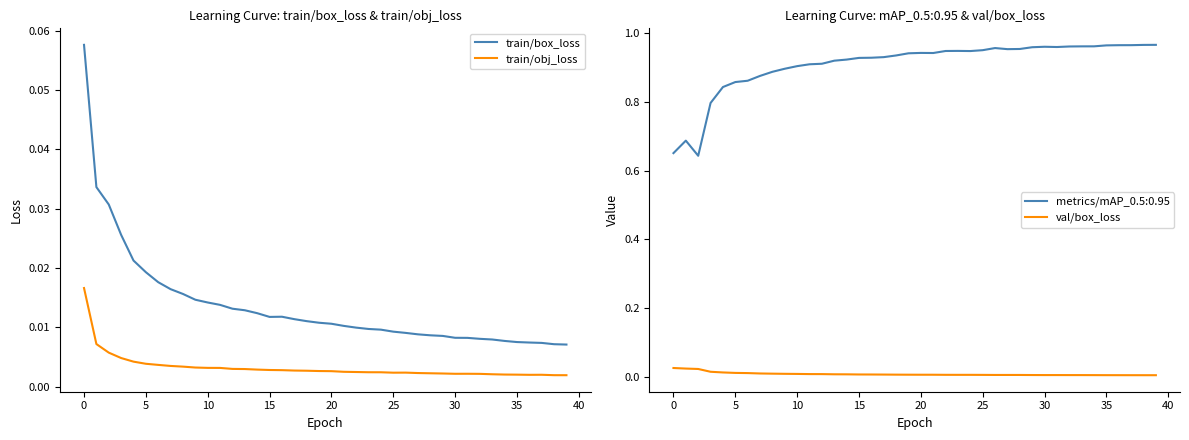

True or false: train/box_loss and train/obj_loss intersect in this chart.

False